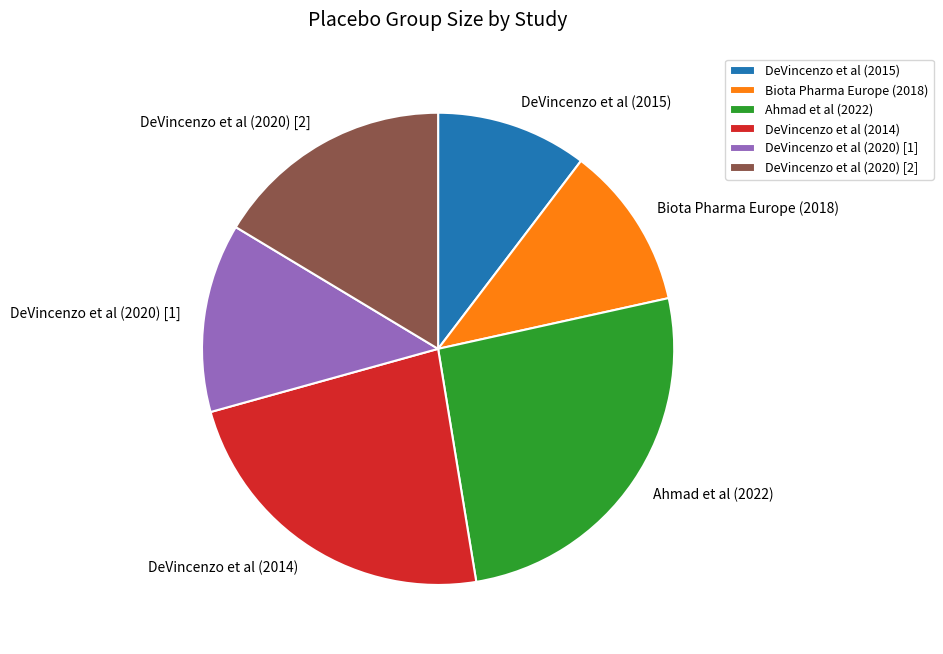

Count the number of slices in the pie.

6